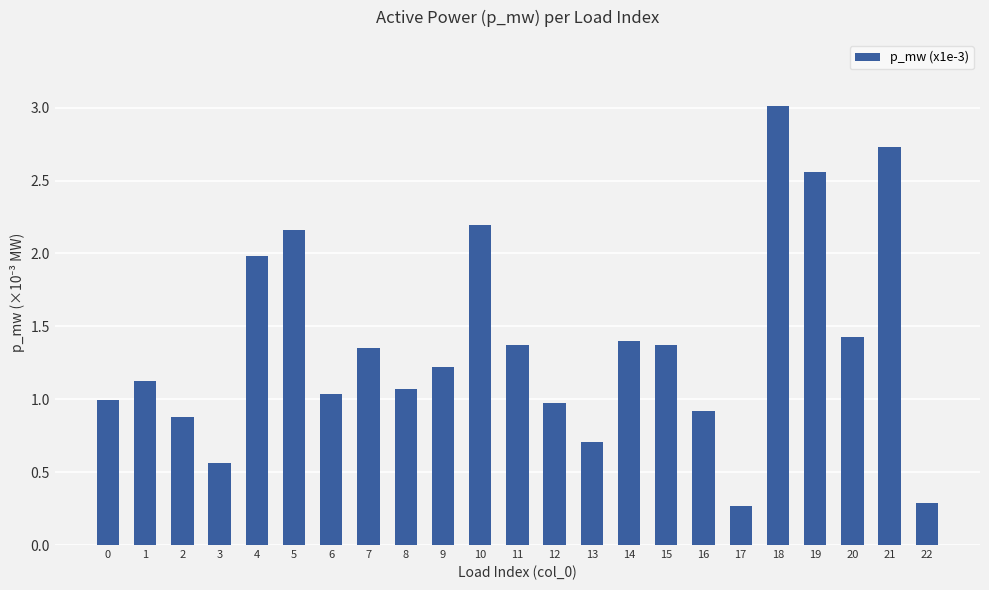

Which label corresponds to the largest value in the chart?

18